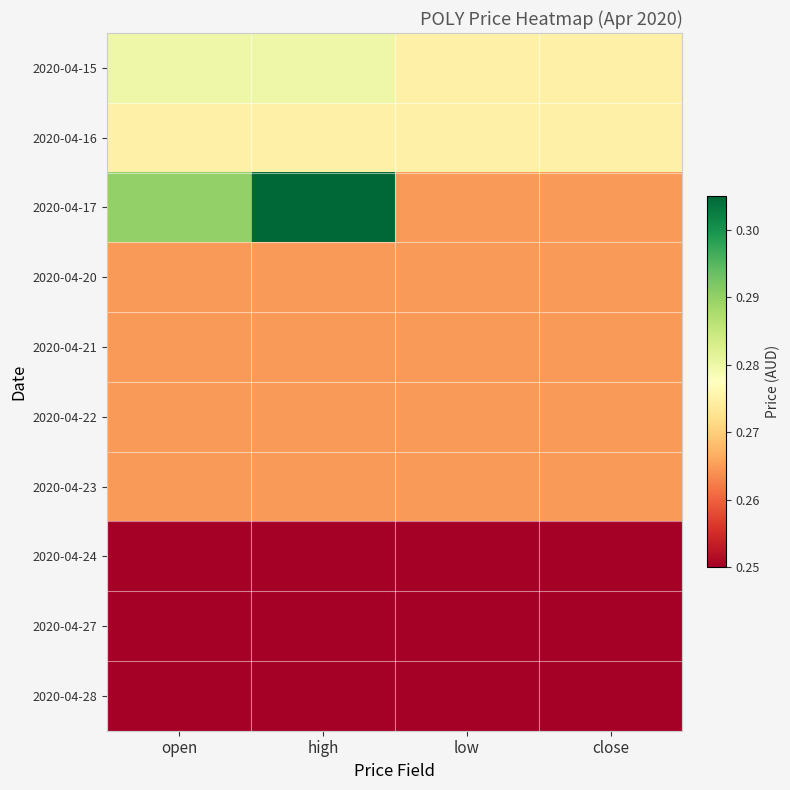

Between low and open, which is larger?

open